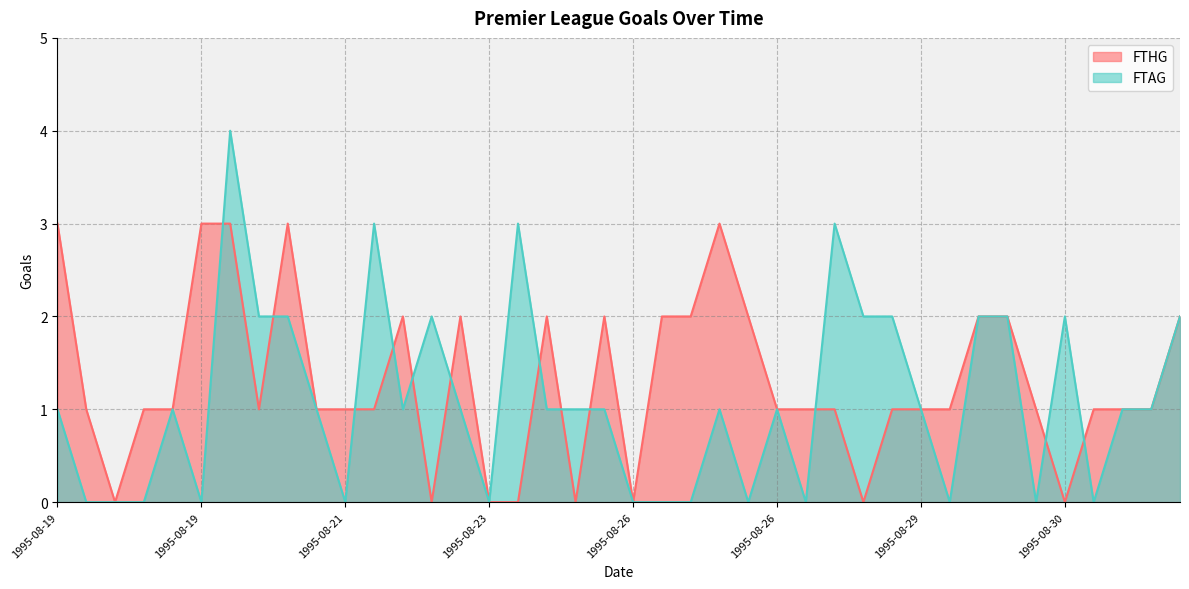

How many lines are shown in the chart?

2